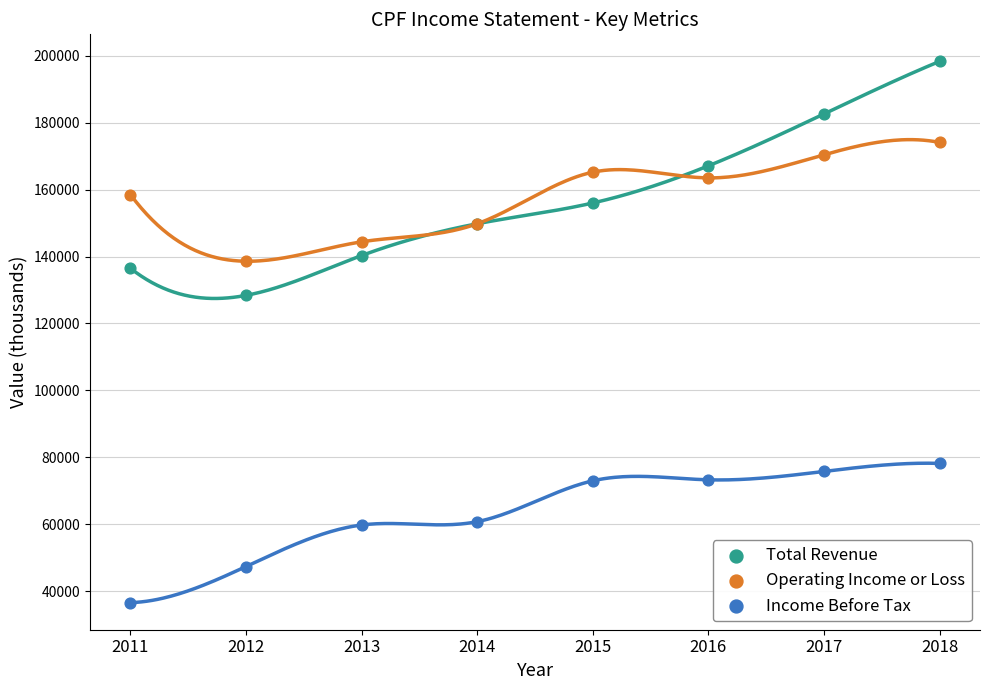

Across all series, what Y value is closest to 117450?

128400